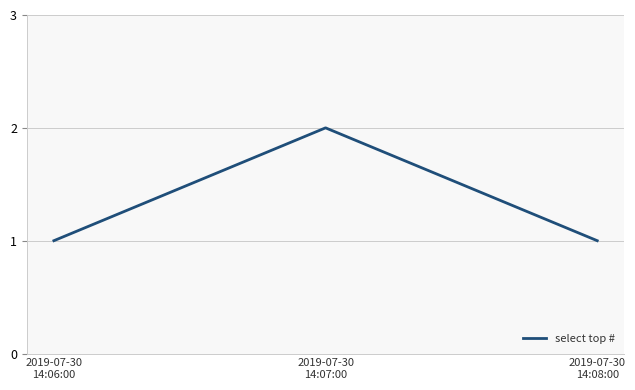

What is the sum of all values?

4